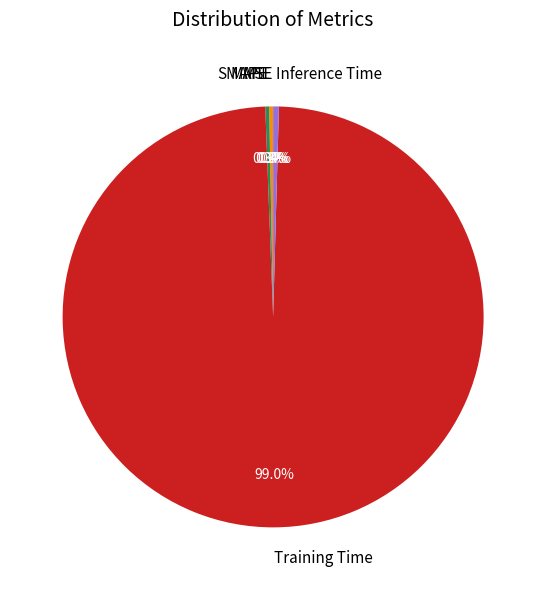

Which category has the biggest portion of the pie?

Training Time